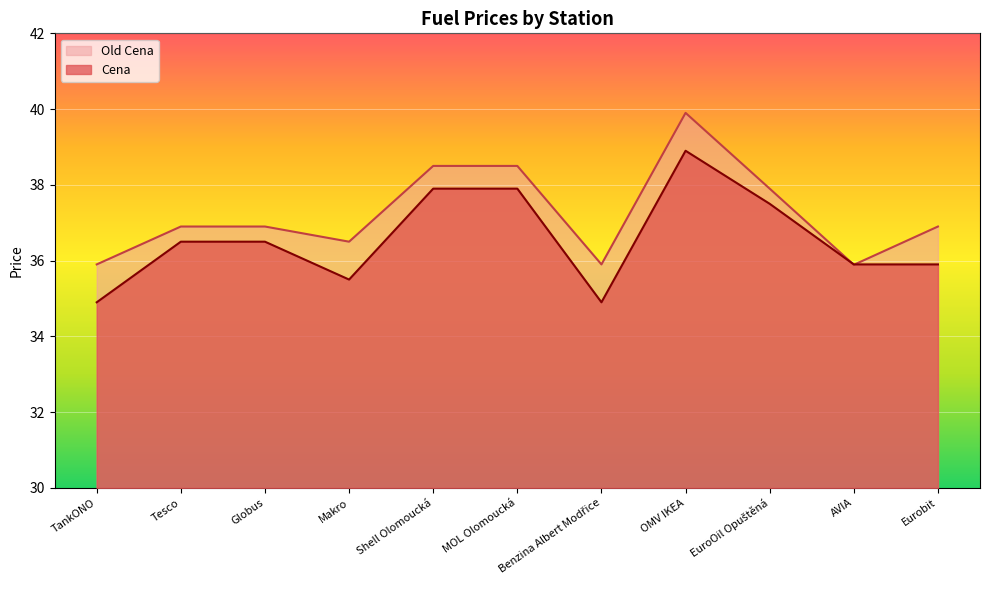

Which series has the largest range (max minus min)?

Old Cena